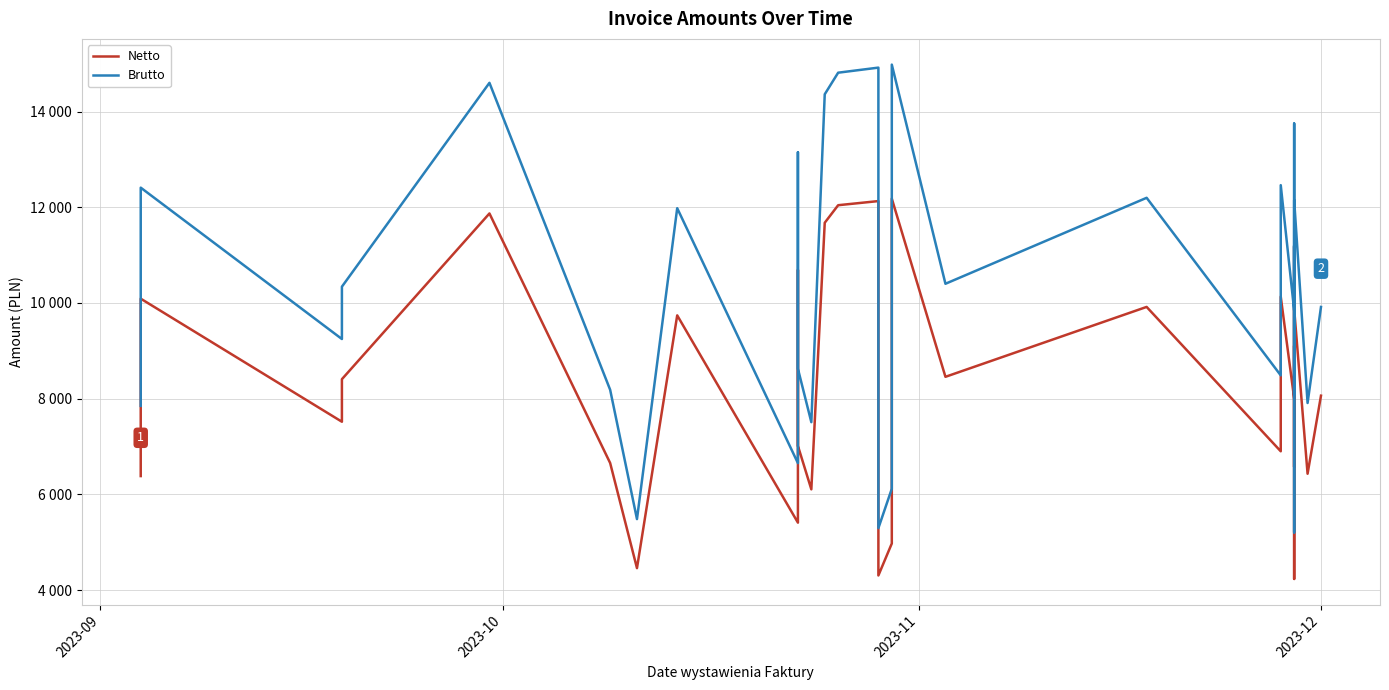

What is the value of the Netto point at the 28th from the left?

9104.1